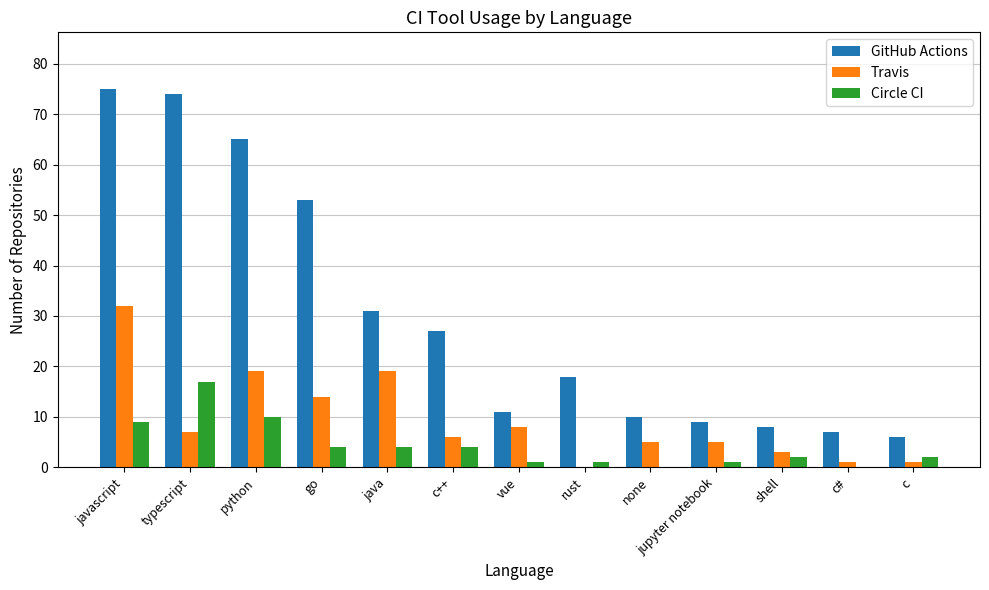

Count the number of categories in the chart.

13